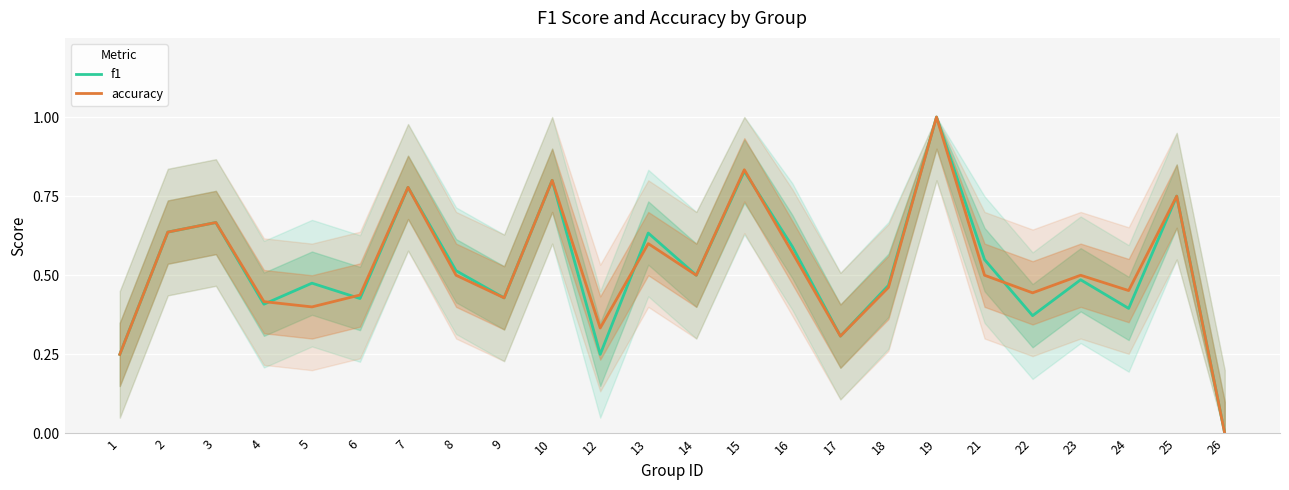

Read the accuracy value at 15.

0.8